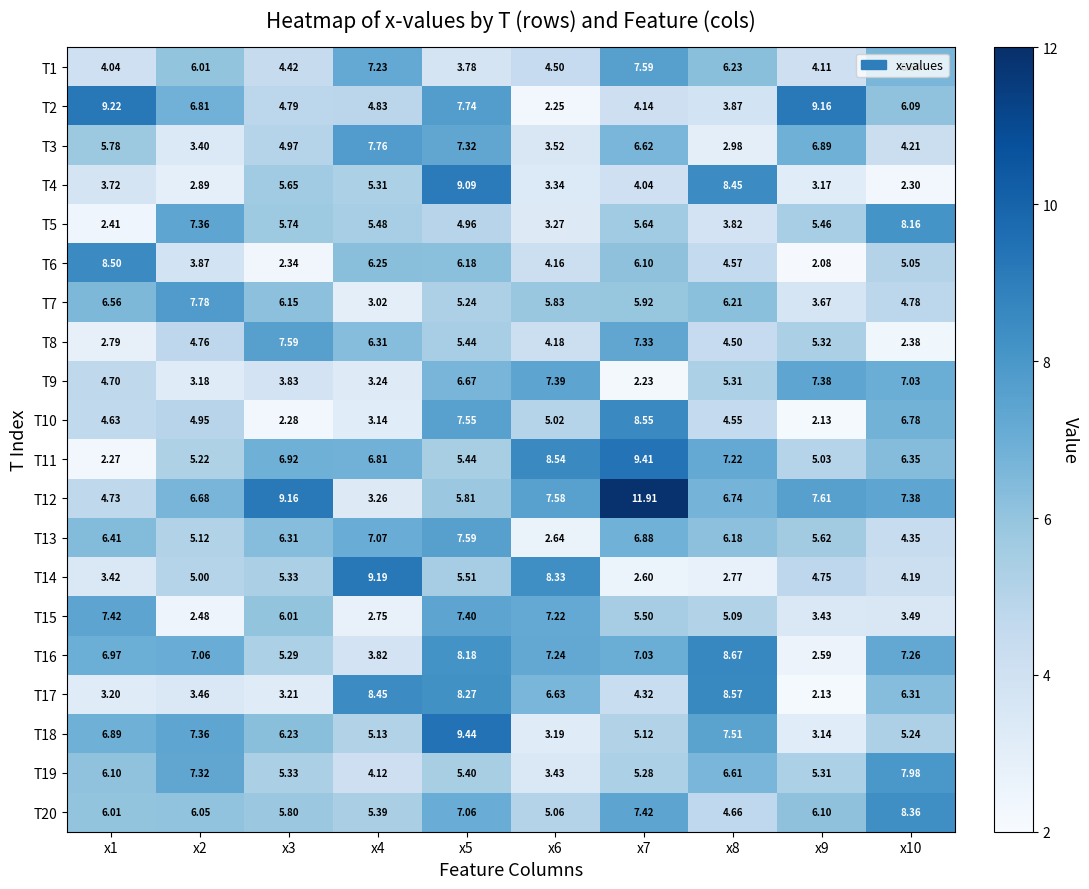

Is the value of T4 at x1 greater than the value of T9 at x3?

No